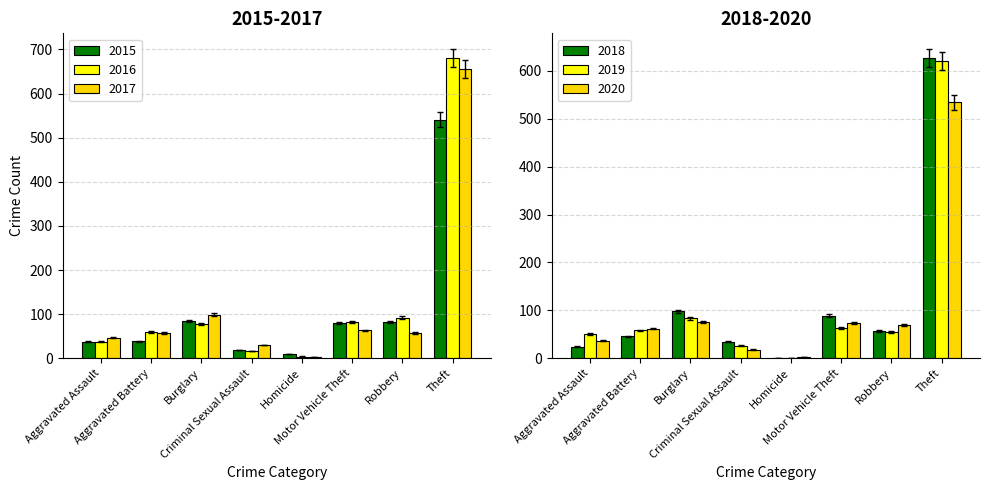

True or false: 2015 has a value of 524.8 at Theft.

True